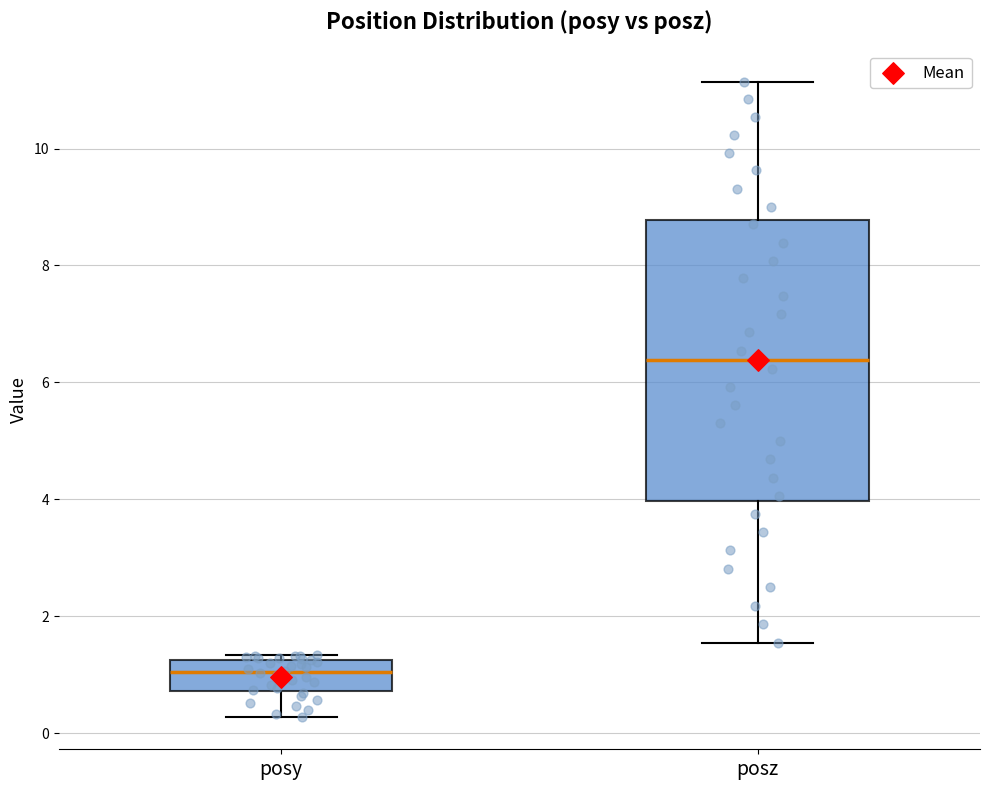

Reading left to right, transcribe this box plot: for each box, give where its median line is, the range the box spans, and where its two whiskers end, as read against the y-axis. The values are not printed on the chart, so give them approximately, as read against the axis.

posy: median 1.0, box 0.8 to 1.2, whiskers 0.2 to 1.4
posz: median 6.4, box 4.0 to 8.8, whiskers 1.6 to 11.2